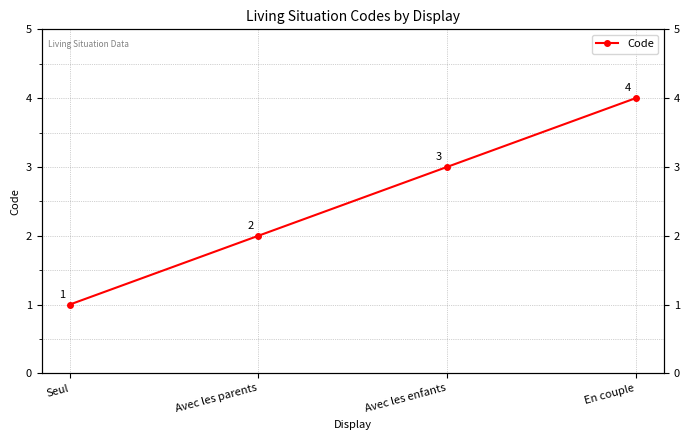

What is the value of the 4th point from the left?

4